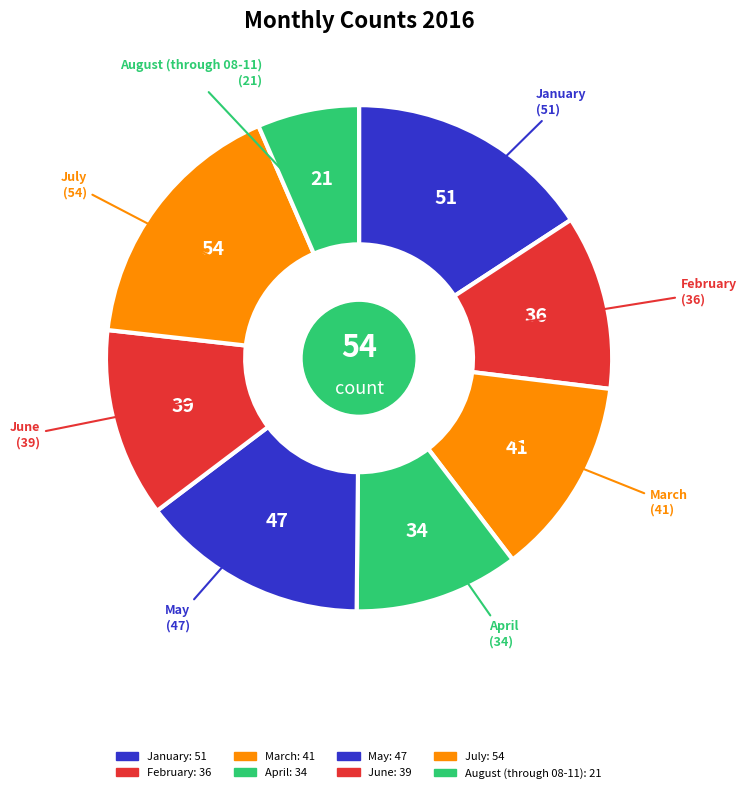

Count the number of slices in the pie.

8